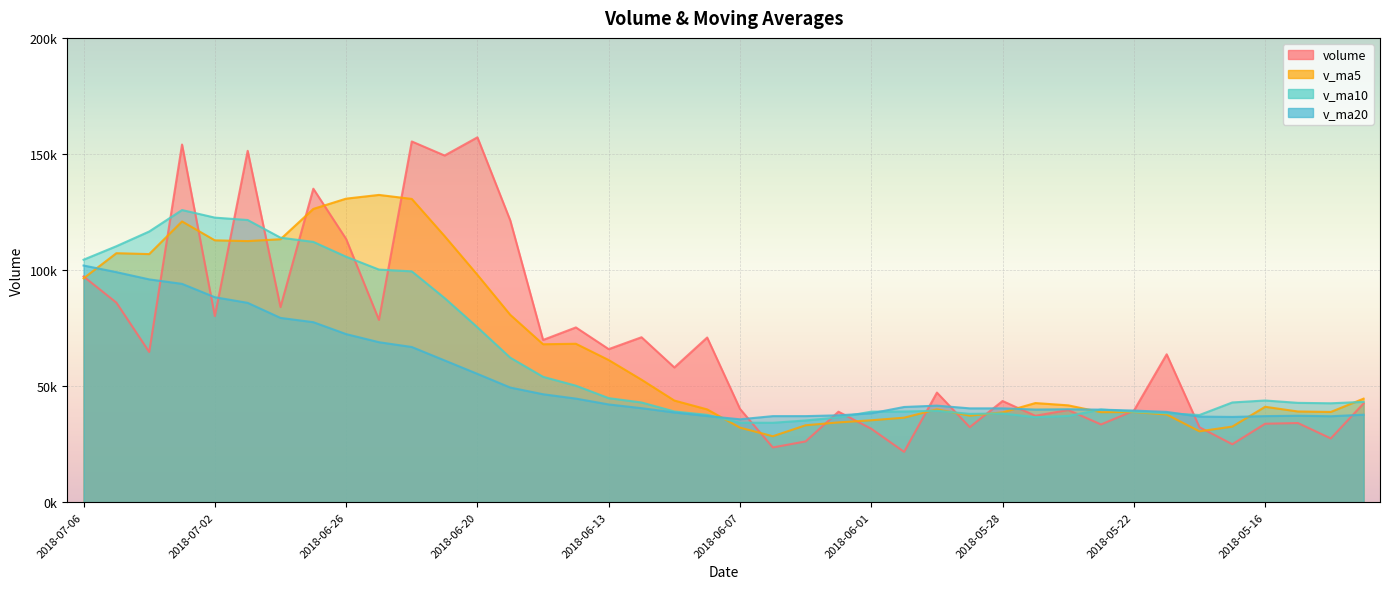

True or false: v_ma10 has more than 0 interior local peaks.

True